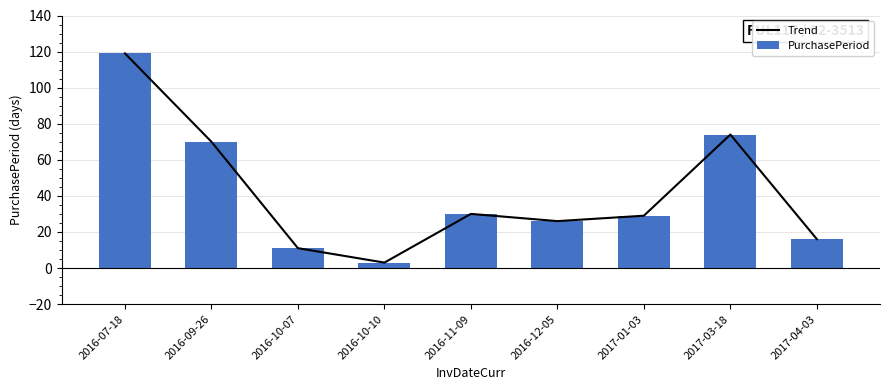

What is the value of the PurchasePeriod bar at the 6th from the left?

26